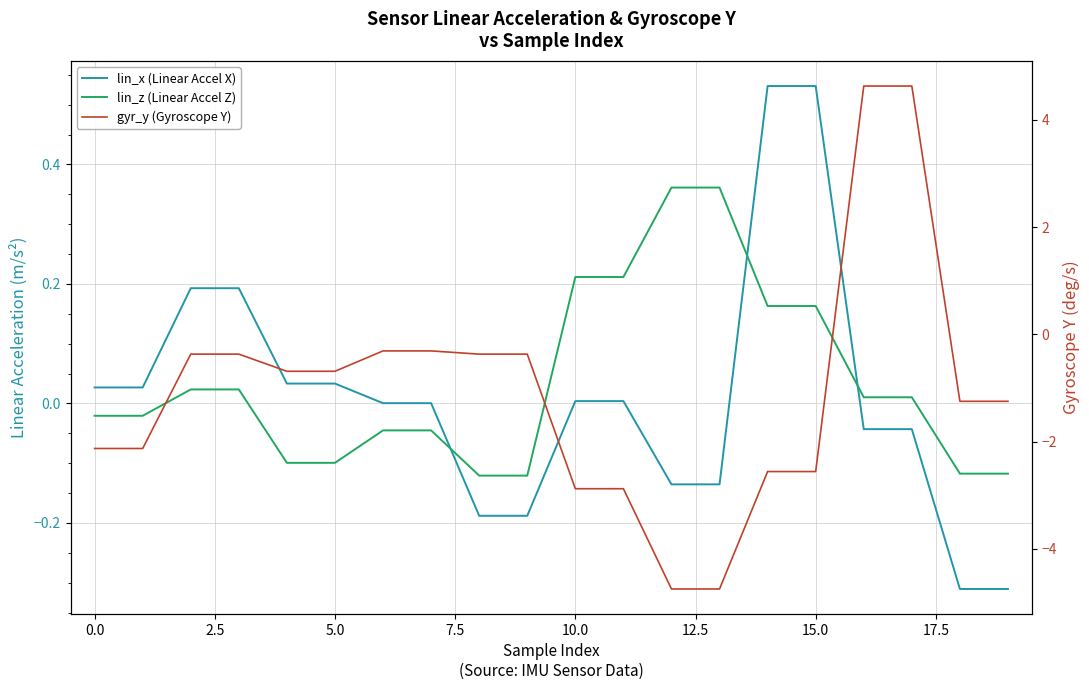

At how many categories does at least one series exceed 2?

2